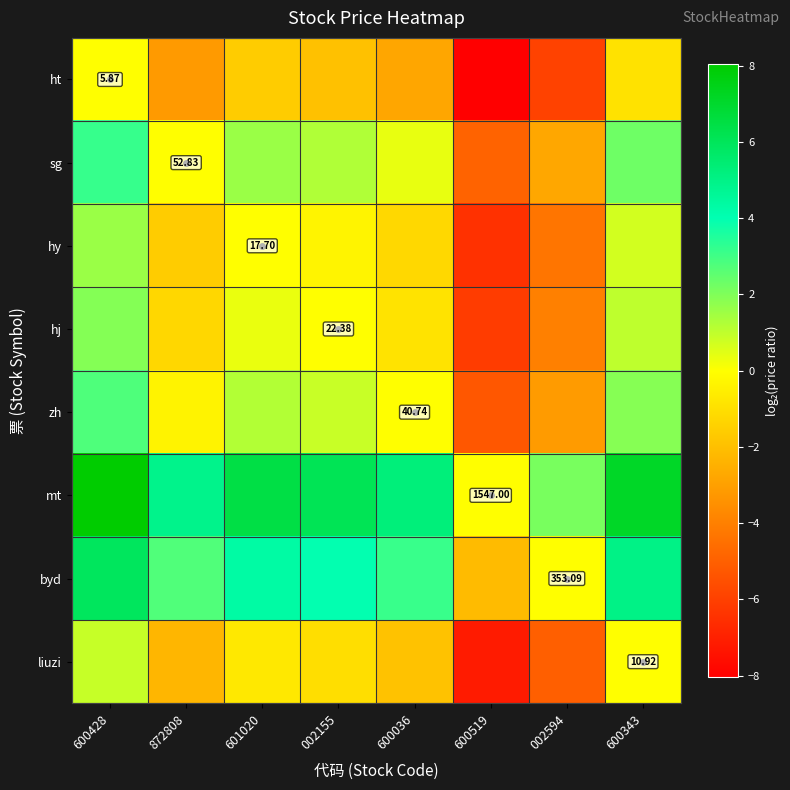

Is the value of zh at 872808 greater than the value of byd at 002155?

No